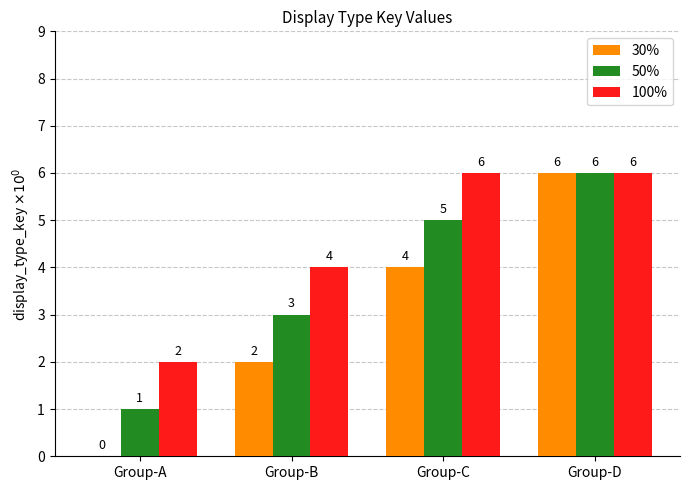

What is the greatest value displayed?

6